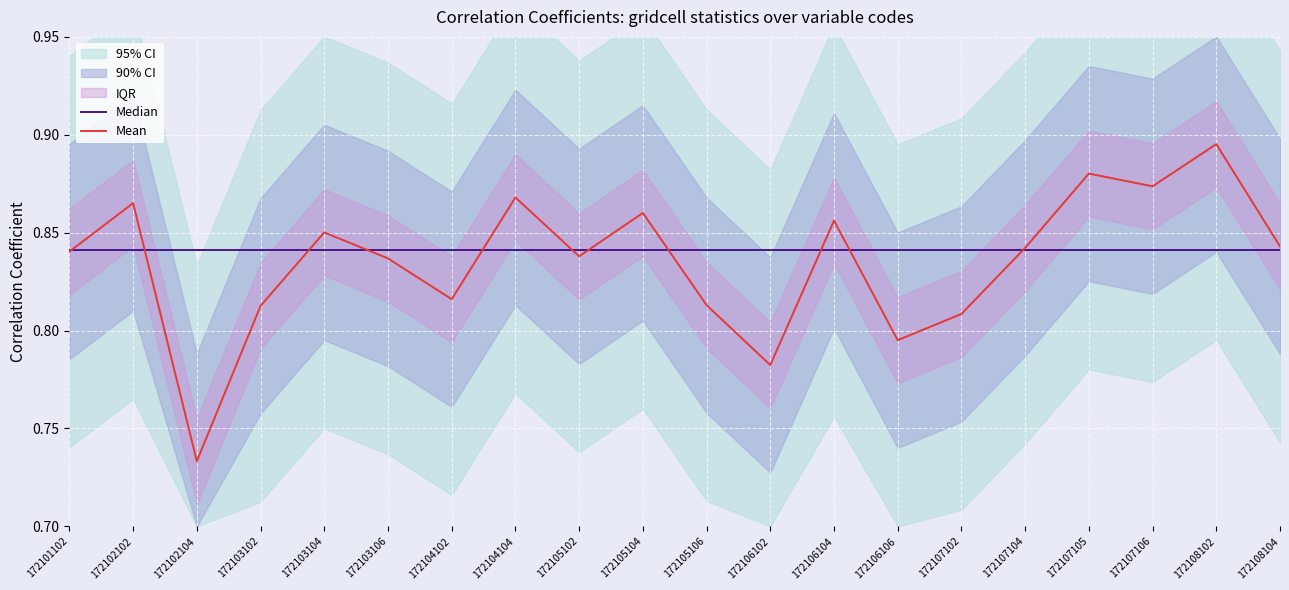

What is the difference between the maximum and minimum values in the Mean series?

0.2